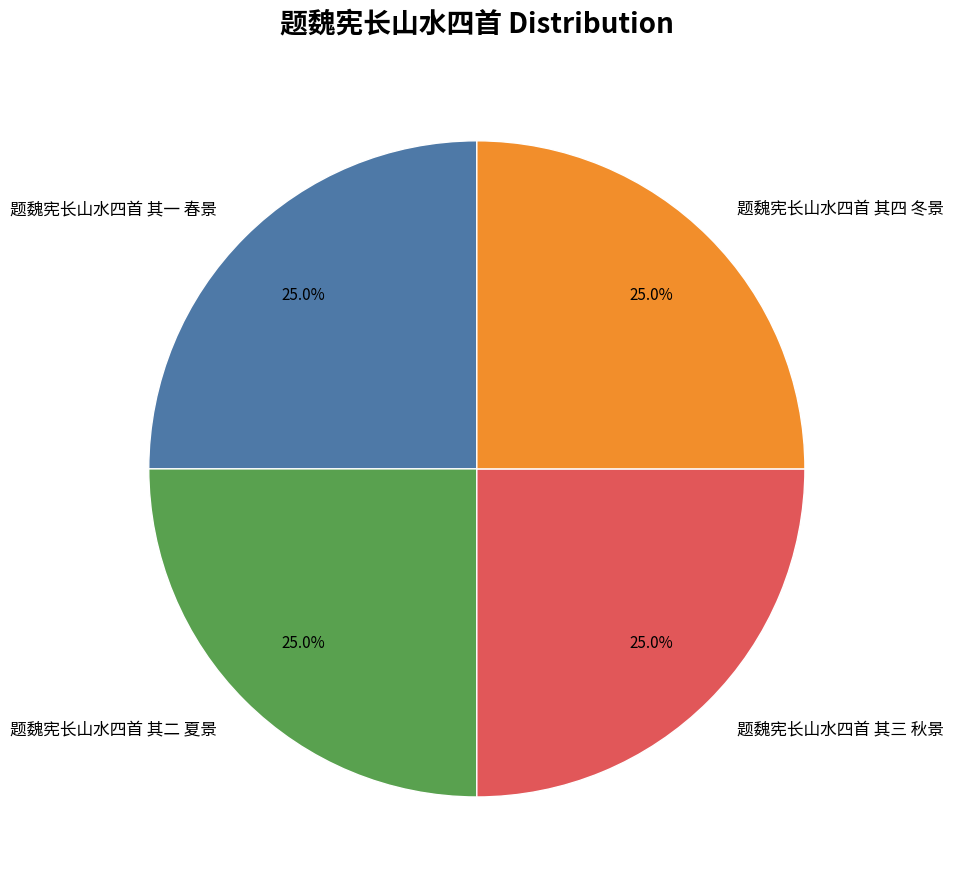

To the nearest percent, what portion does 题魏宪长山水四首 其二 夏景 represent?

25%